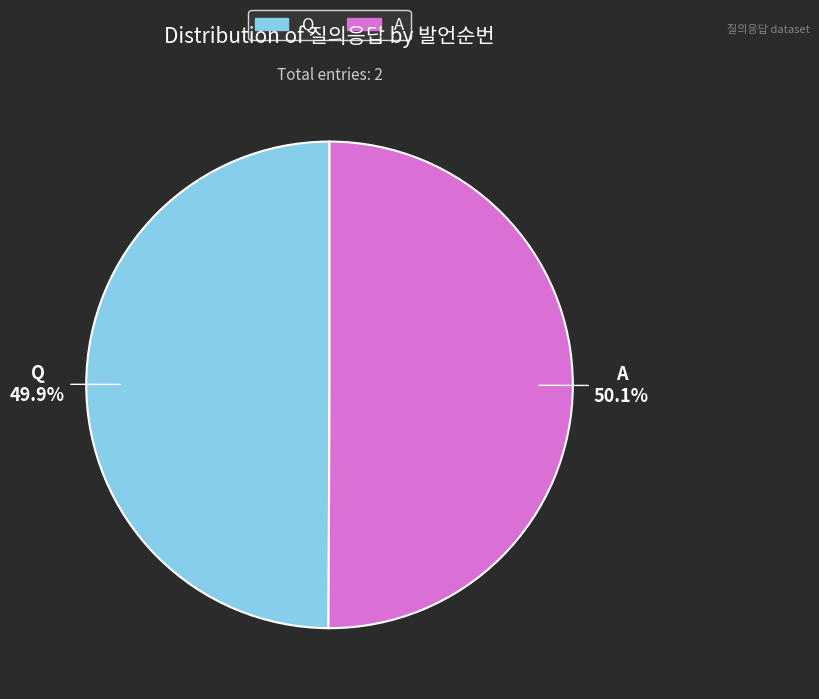

Is there a majority slice in this chart?

Yes